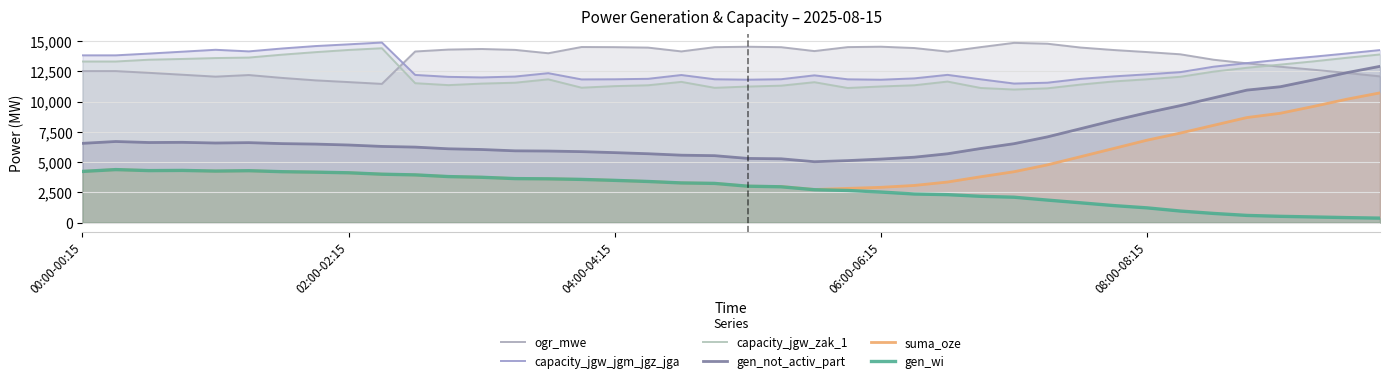

Between 38 and 37, which is larger?

37